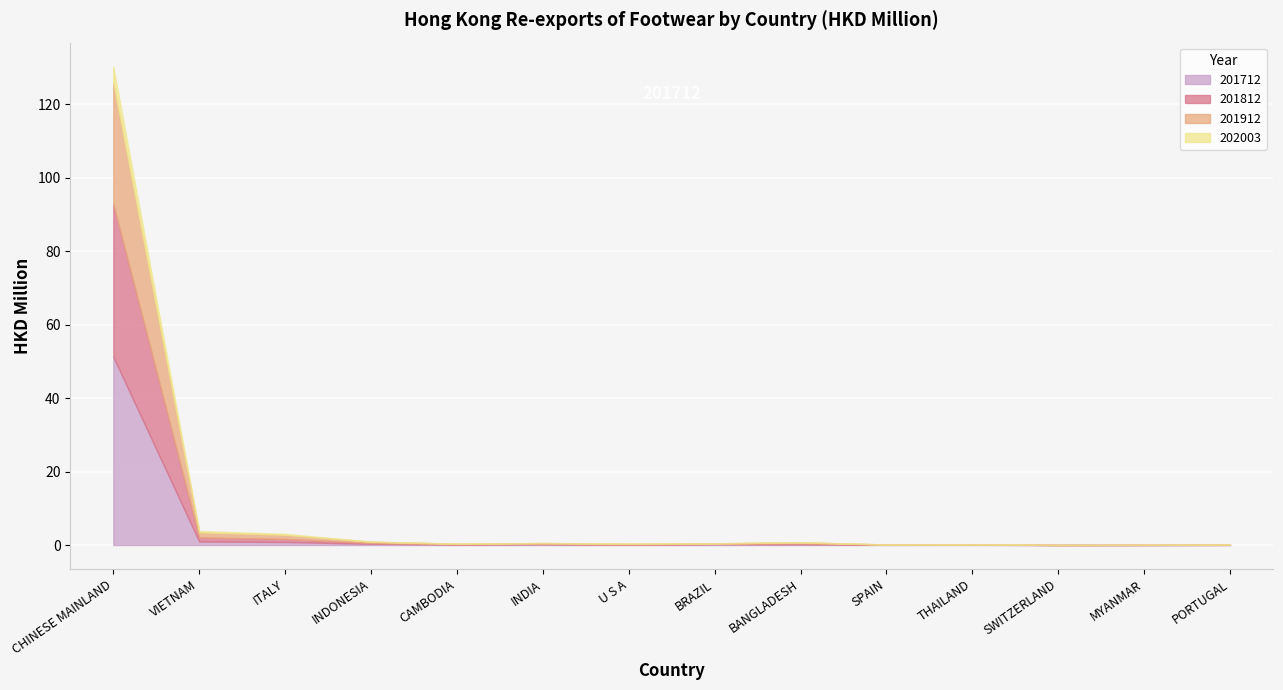

Where is the first local minimum for 201912?

CAMBODIA